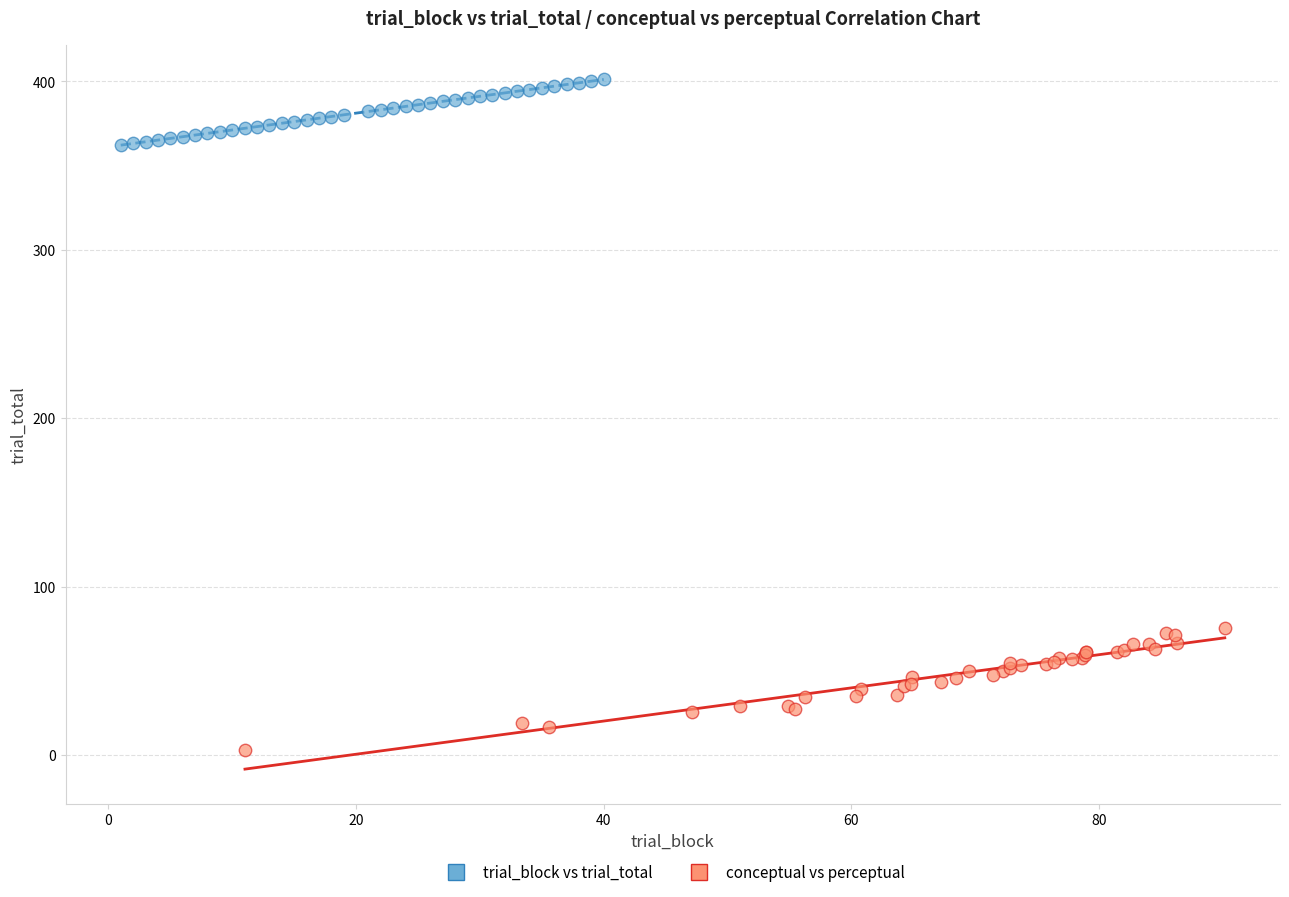

Which series has the widest spread of Y values?

conceptual vs perceptual